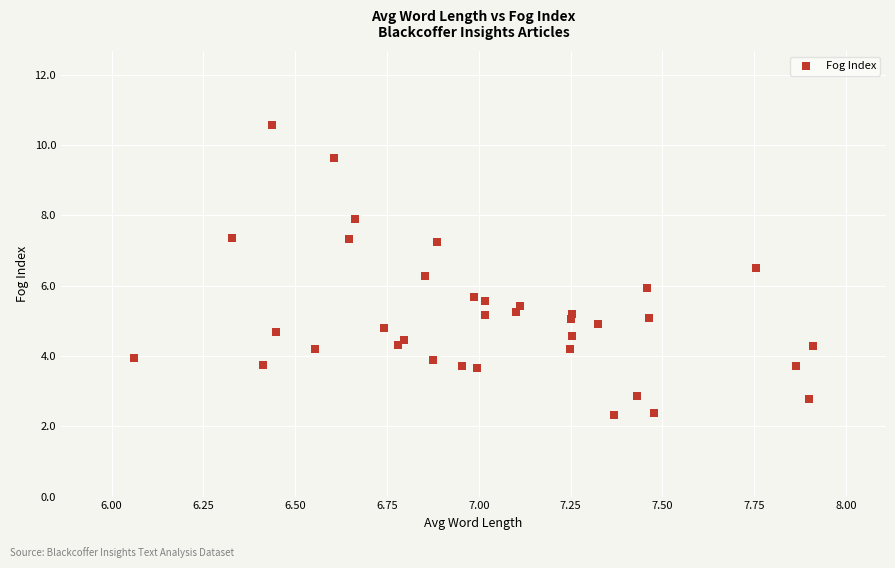

What is the range of X values (max minus min)?

1.8